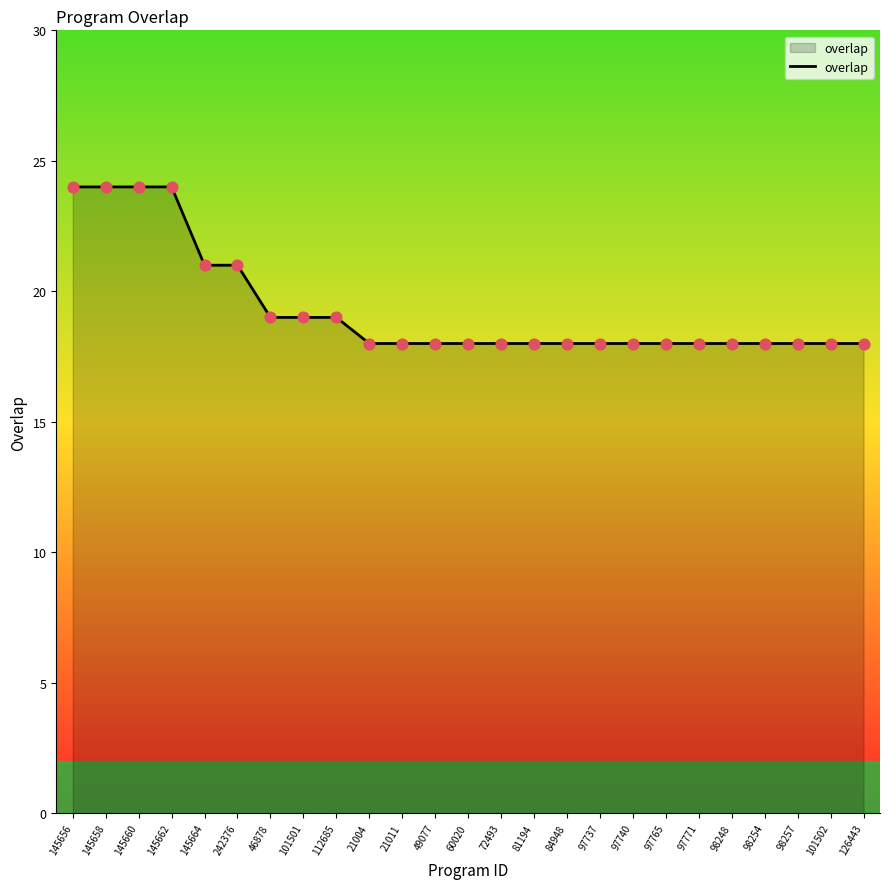

Approximately how many times larger is the value at 101502 compared to 97765?

1.0